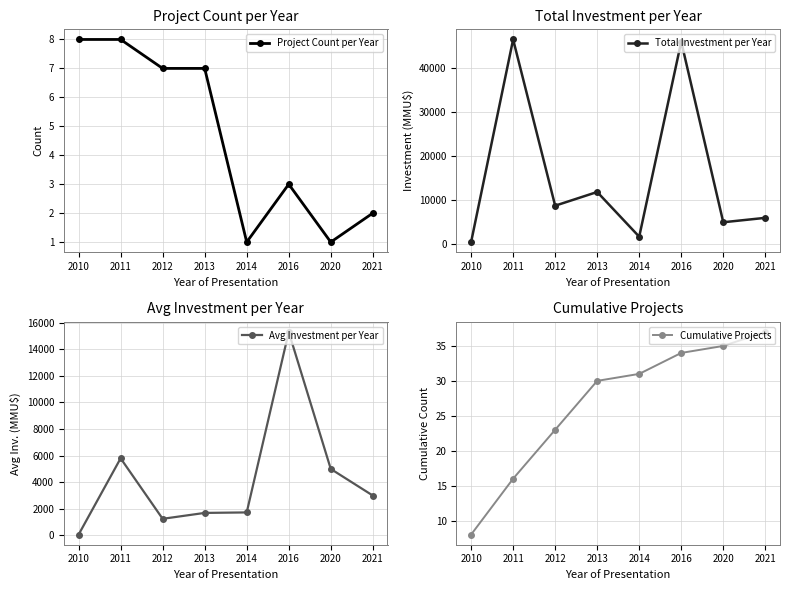

Does the chart have visible grid lines?

Yes